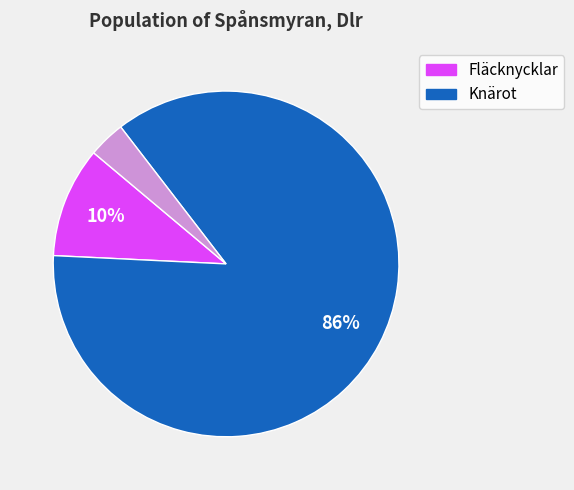

To the nearest percent, what is the average slice percentage?

33%